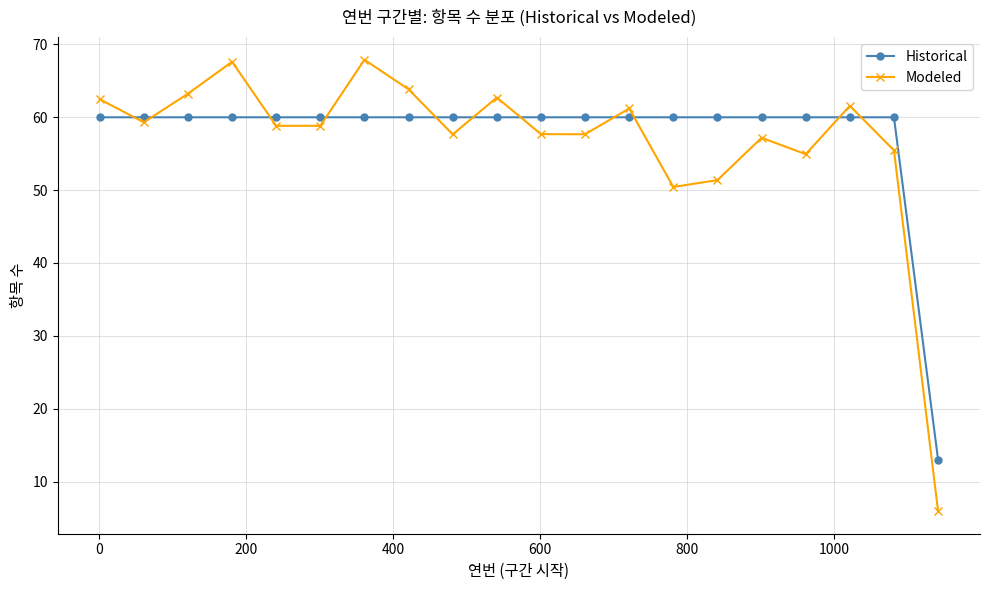

What is the value of the Historical point at the 7th from the left?

60.0